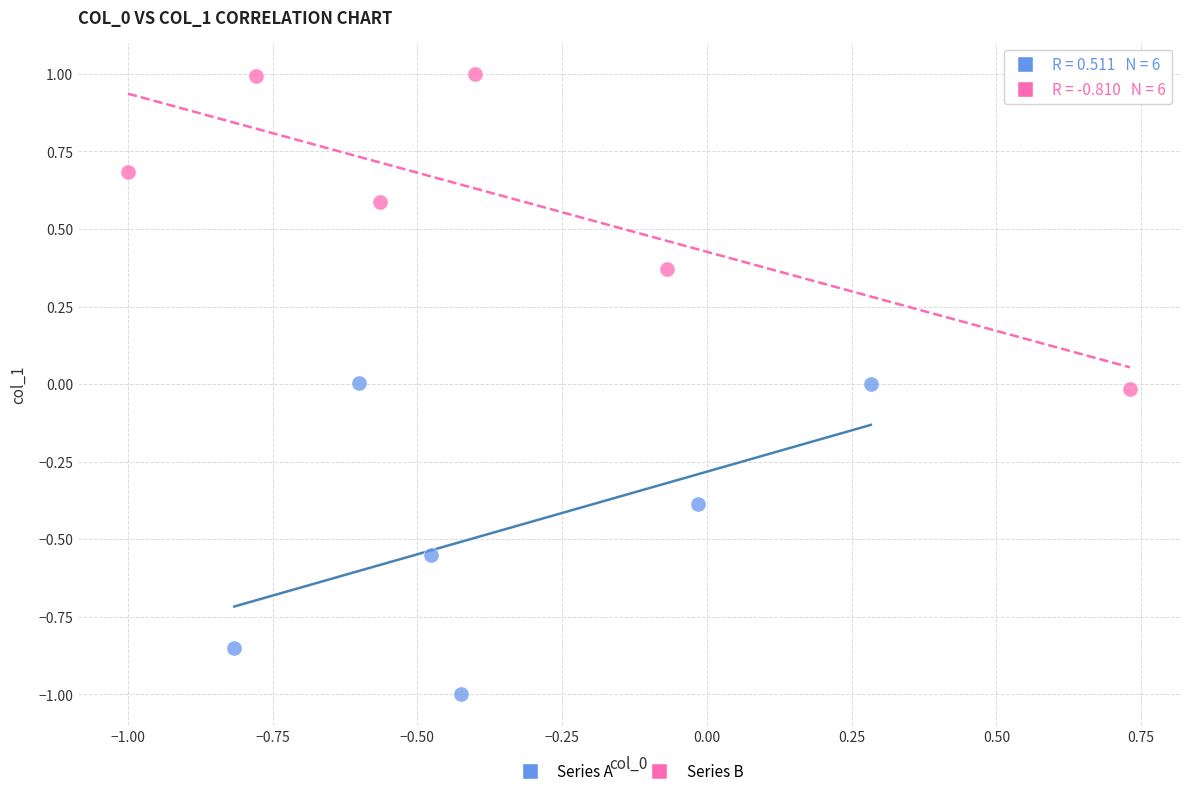

Which series reaches the maximum Y coordinate?

Series B